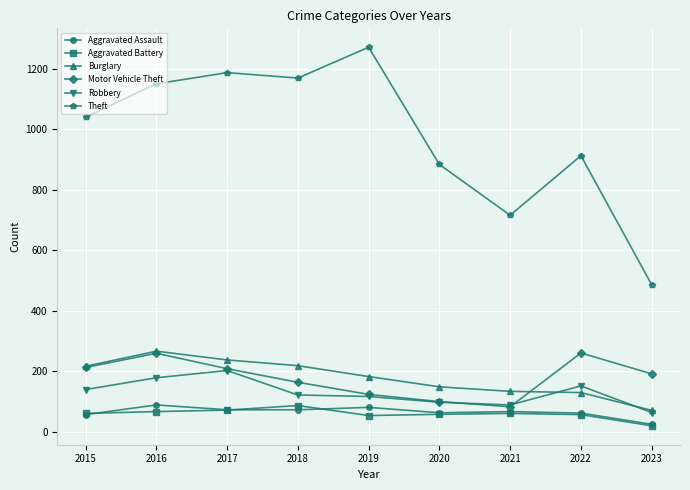

True or false: Motor Vehicle Theft and Theft cross at least once.

False